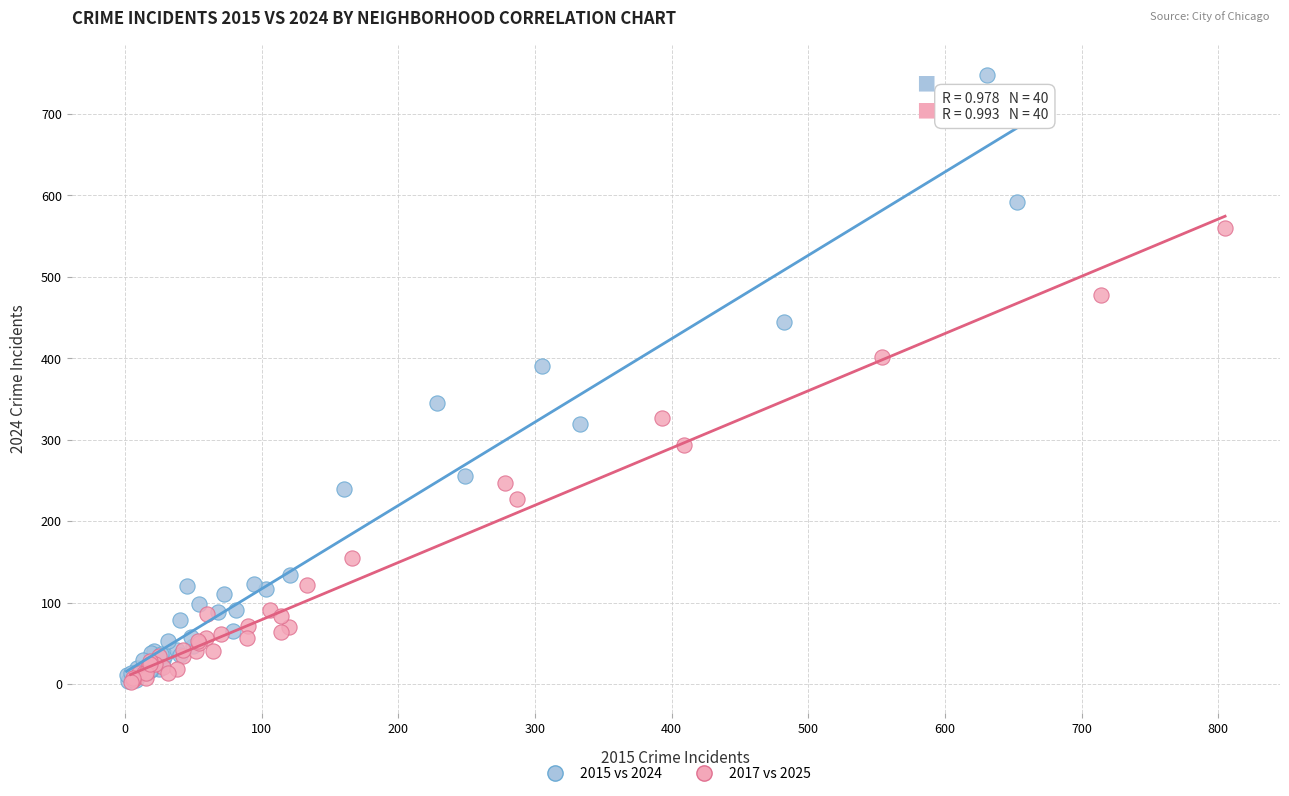

What are all the series names shown in the legend?

2015 vs 2024, 2017 vs 2025